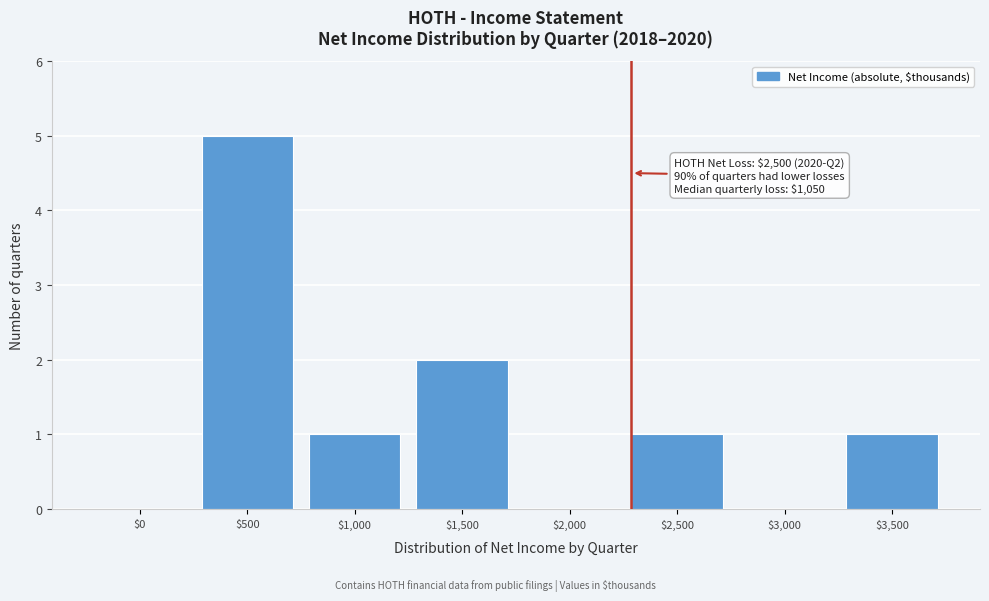

Is it true that the value at $1,000 is 2?

False